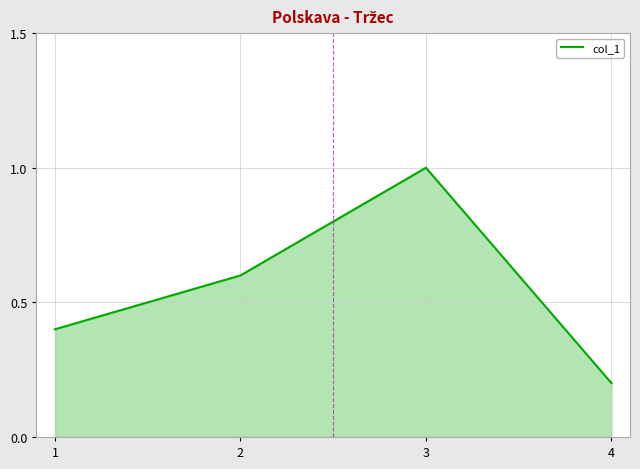

What is the greatest value displayed?

1.0